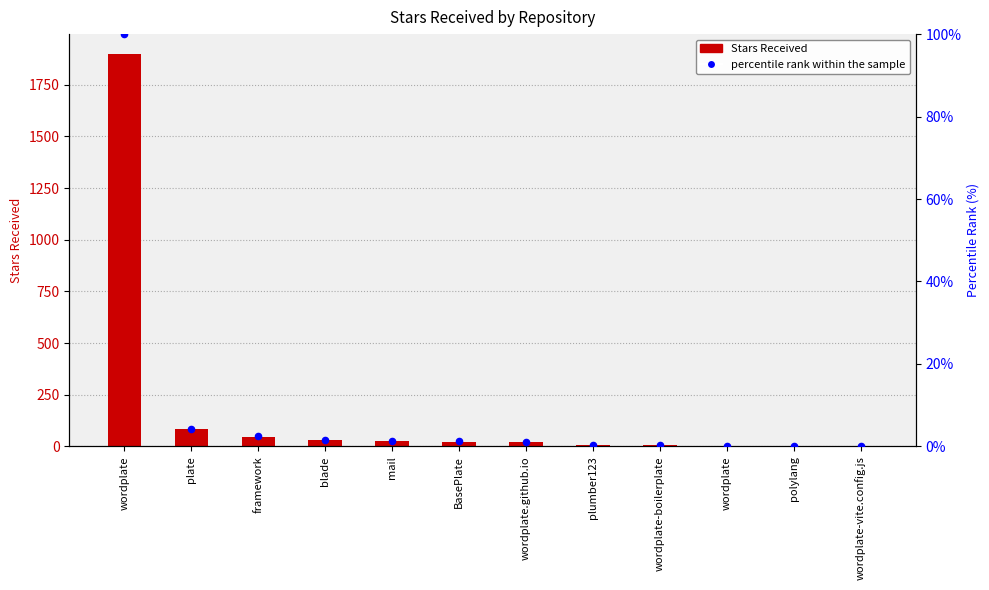

Which series reaches the minimum Y coordinate?

Stars Received